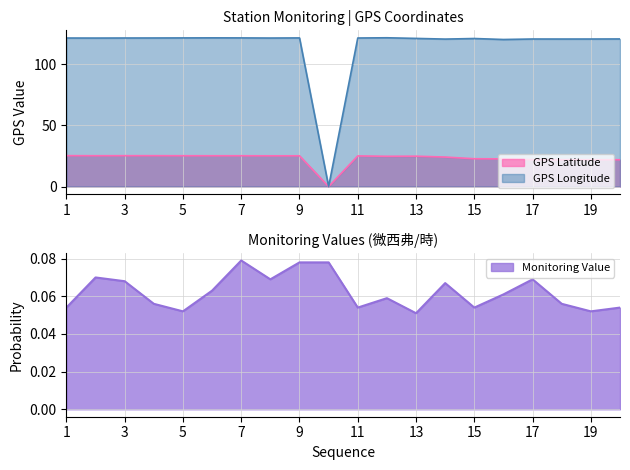

Which series has the widest spread of values?

GPS Longitude